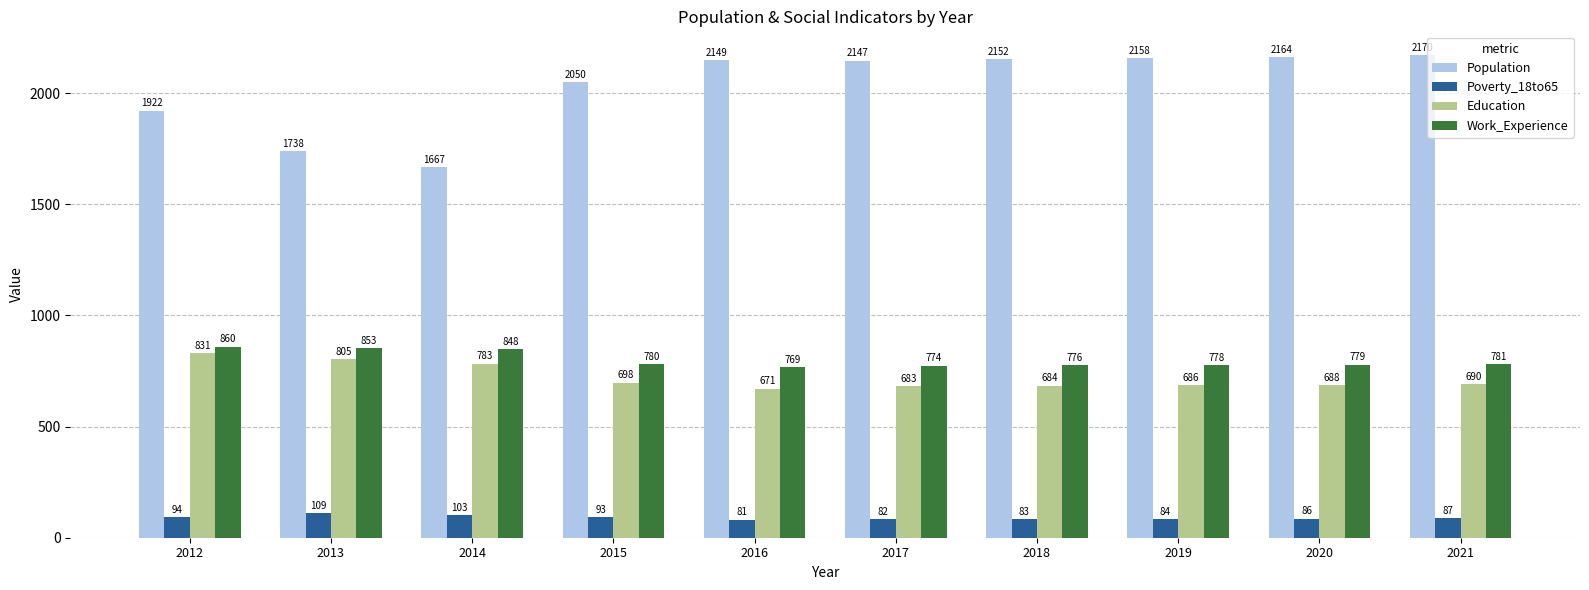

How many bars are there in each group?

4